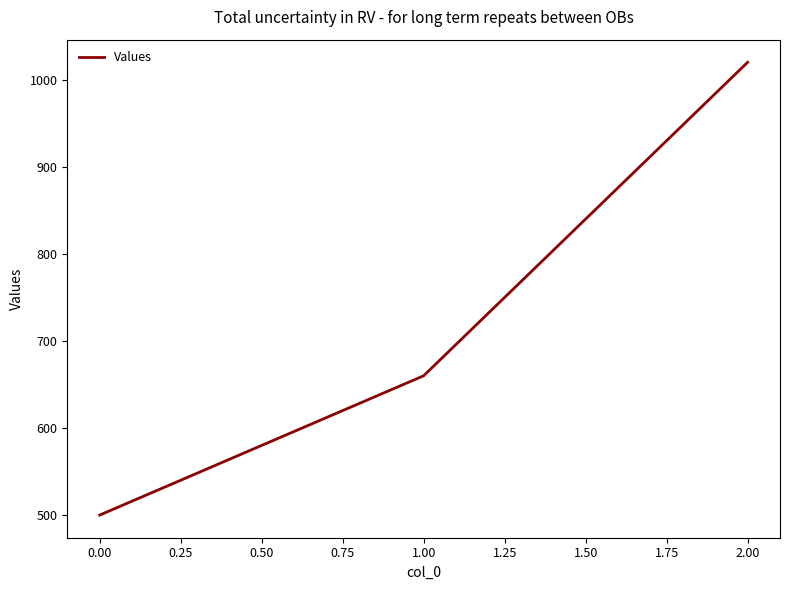

Is it true that the value at 1.00 is 660?

True